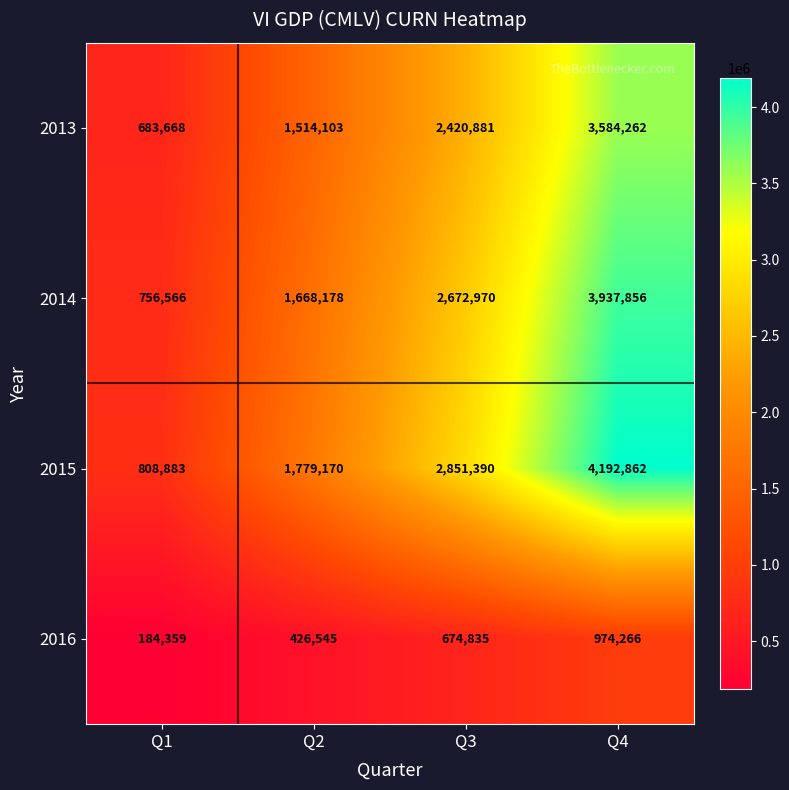

At how many categories does at least one series exceed 756589?

4